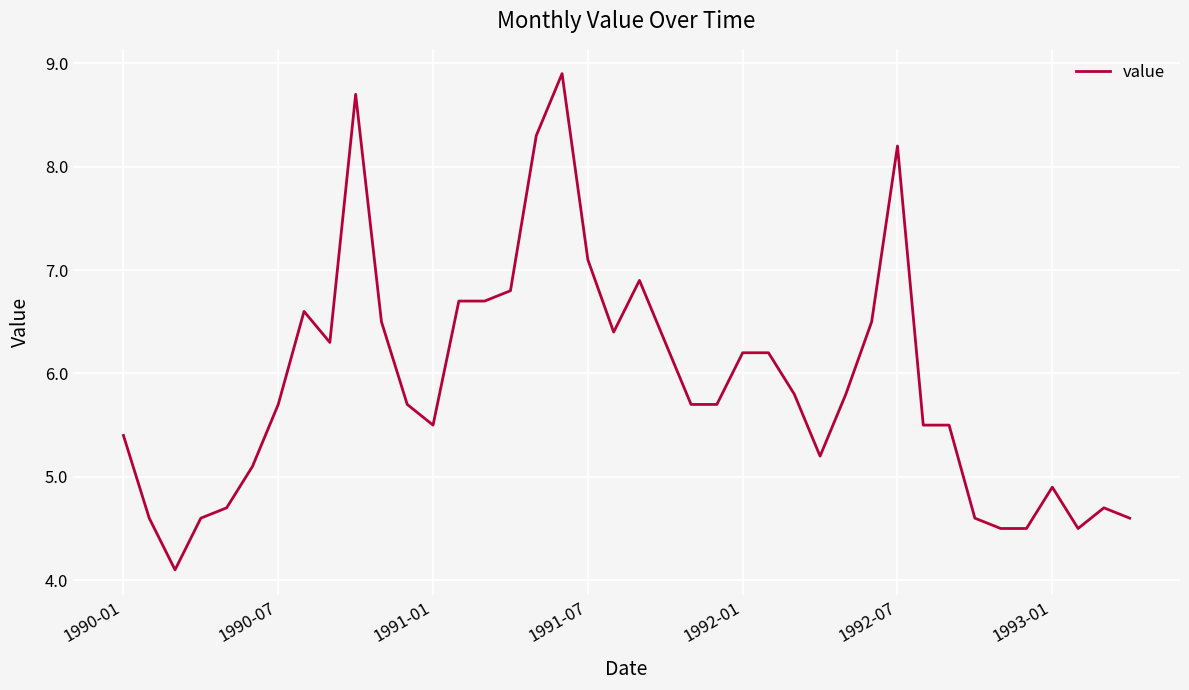

True or false: the data has more than 1 interior local peaks.

True